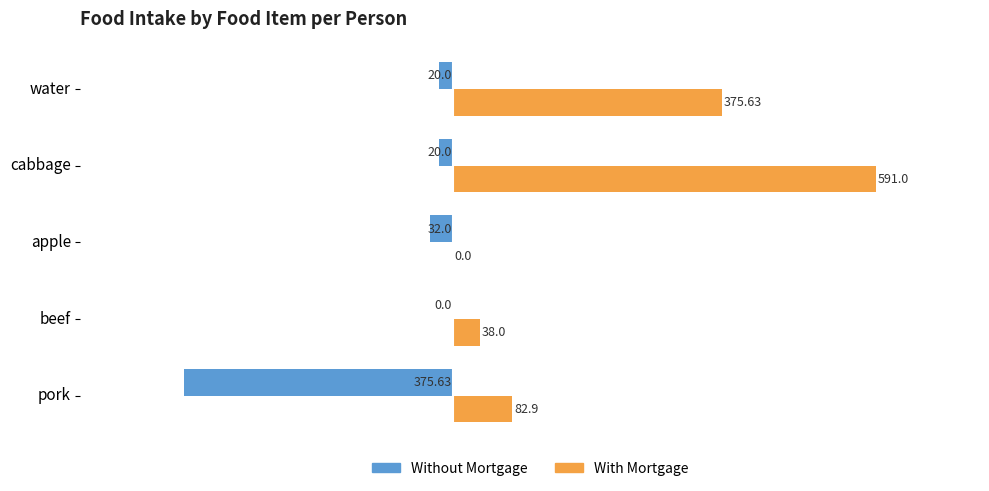

Which series has the largest total across all categories?

With Mortgage